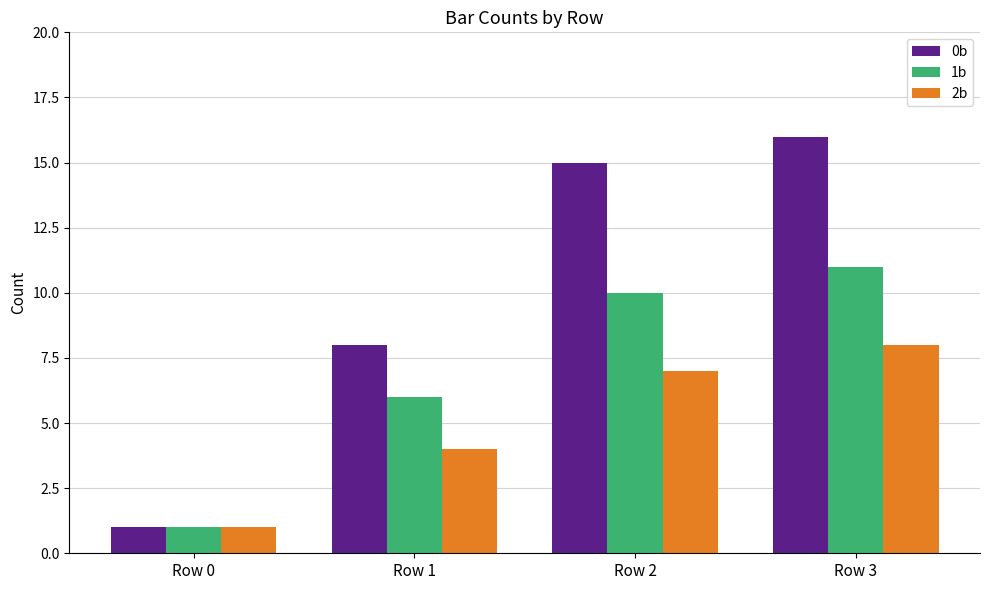

What is the sum of all 2b values?

20